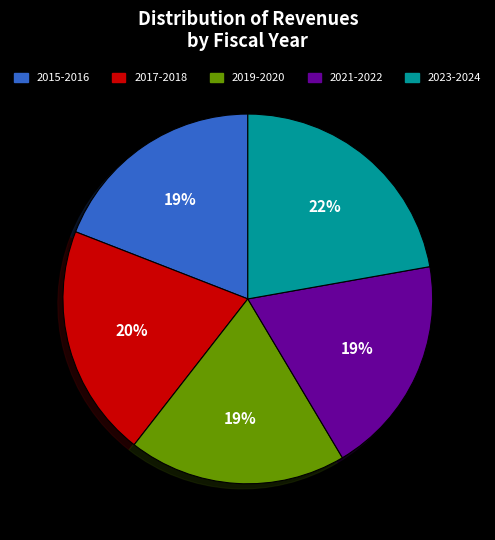

Is there a majority slice in this chart?

No